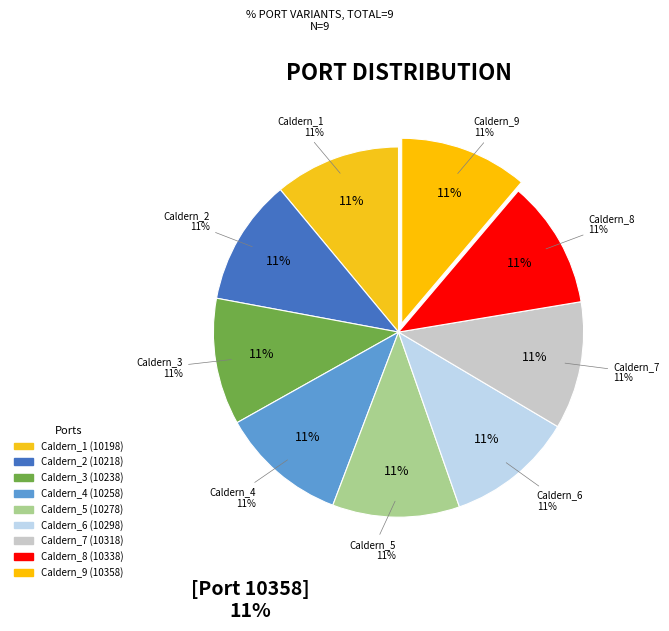

Does Caldern_4 represent more than half of the total?

No